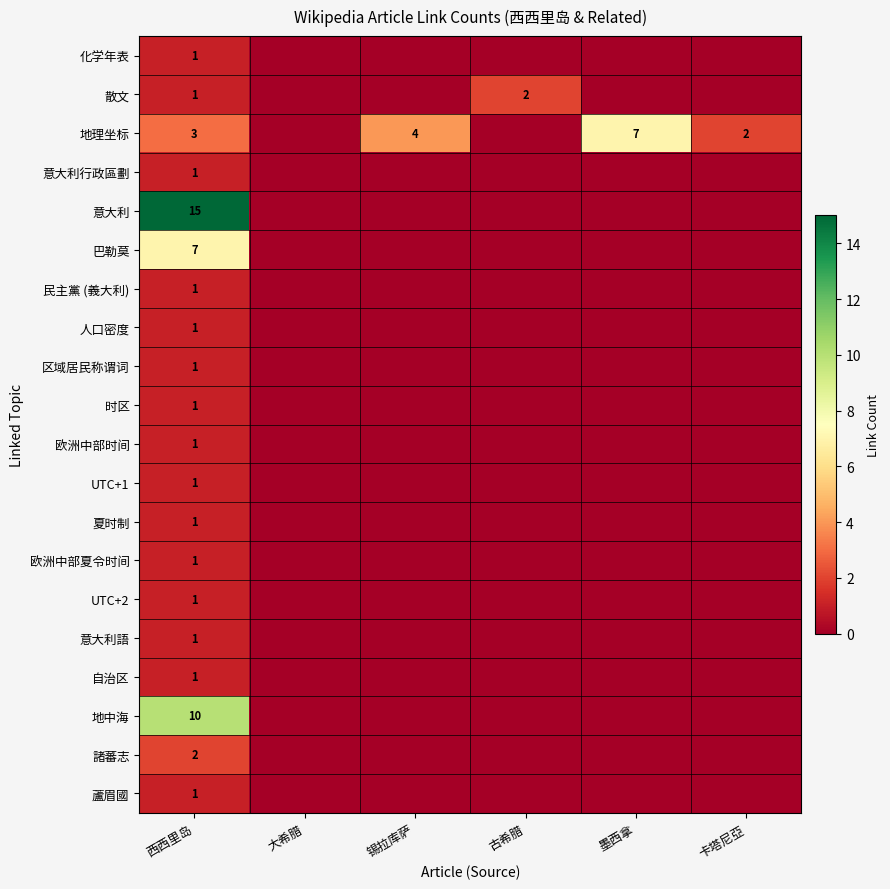

What is the difference between the highest and lowest values at 古希腊?

2